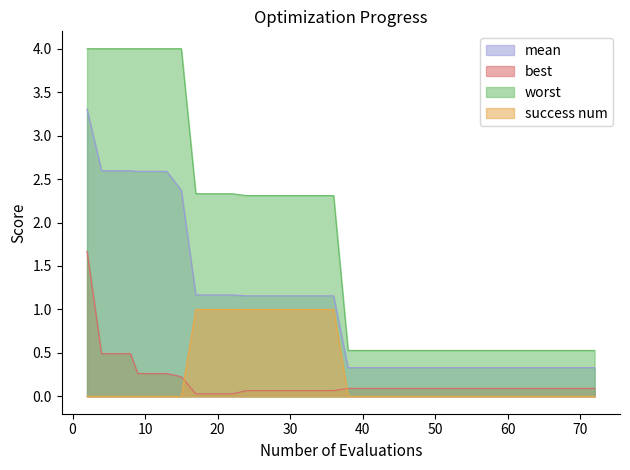

How many times do best and success num cross each other?

2